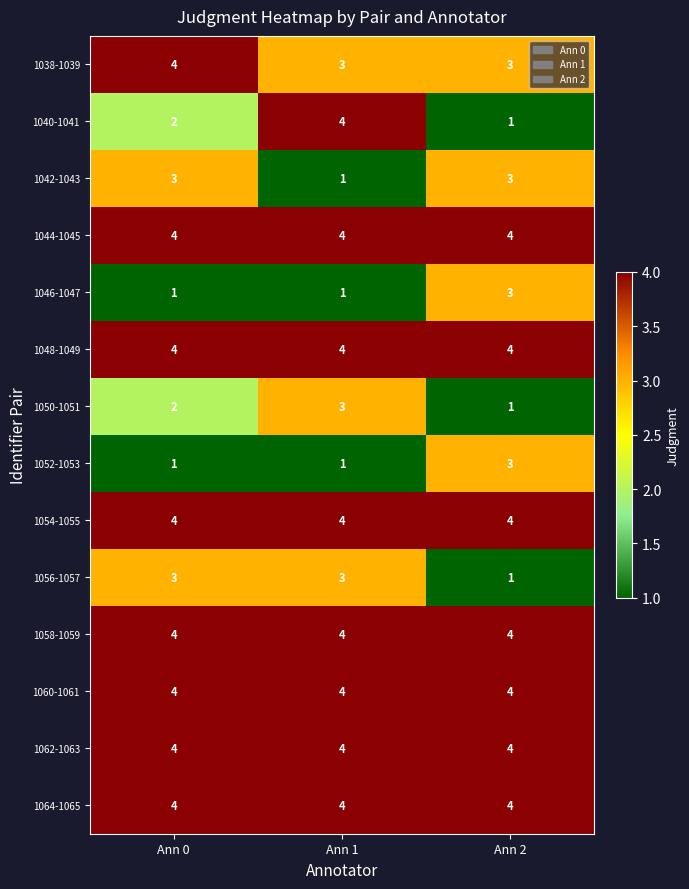

The 1038-1039 series shows 4 at Ann 0. True or false?

True